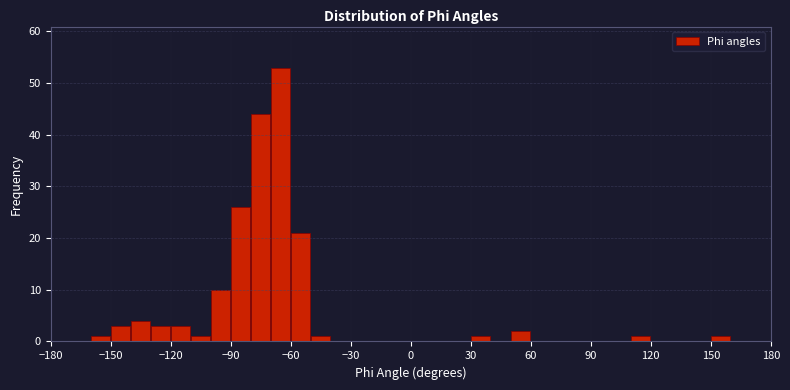

Around what value on the x-axis is the tallest bar? Give the approximate position of its centre, as read against the axis.

-65